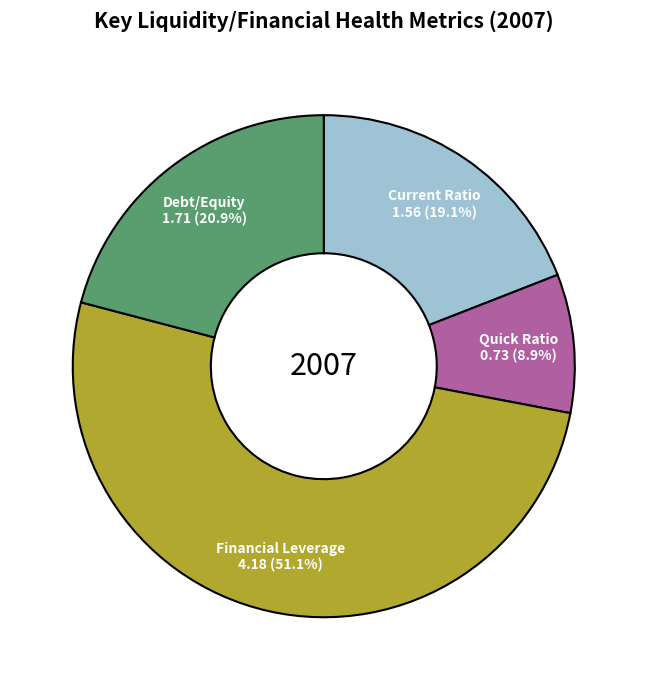

Between Current Ratio and Quick Ratio, which is larger?

Current Ratio